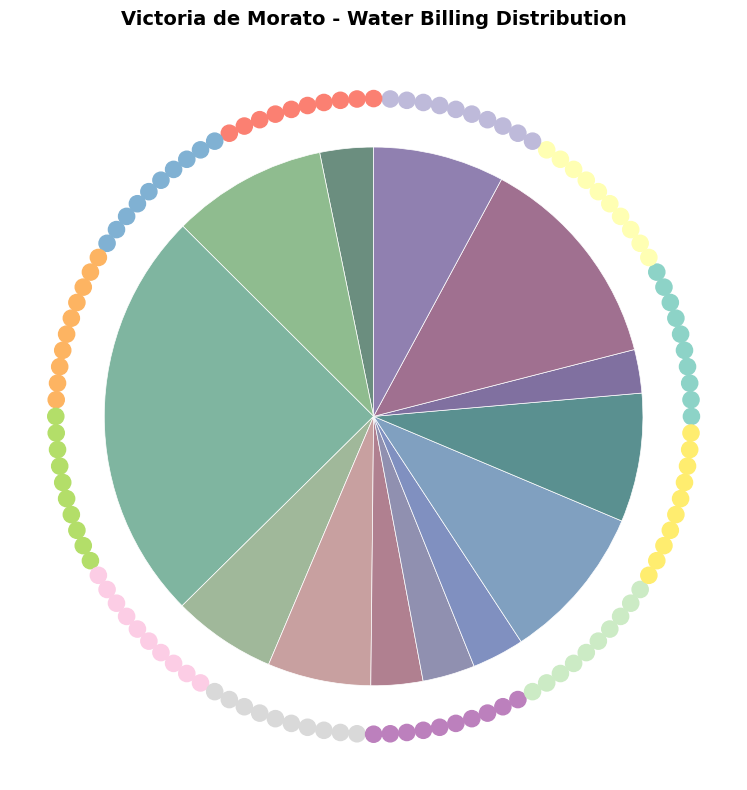

How many segments does this pie chart have?

13